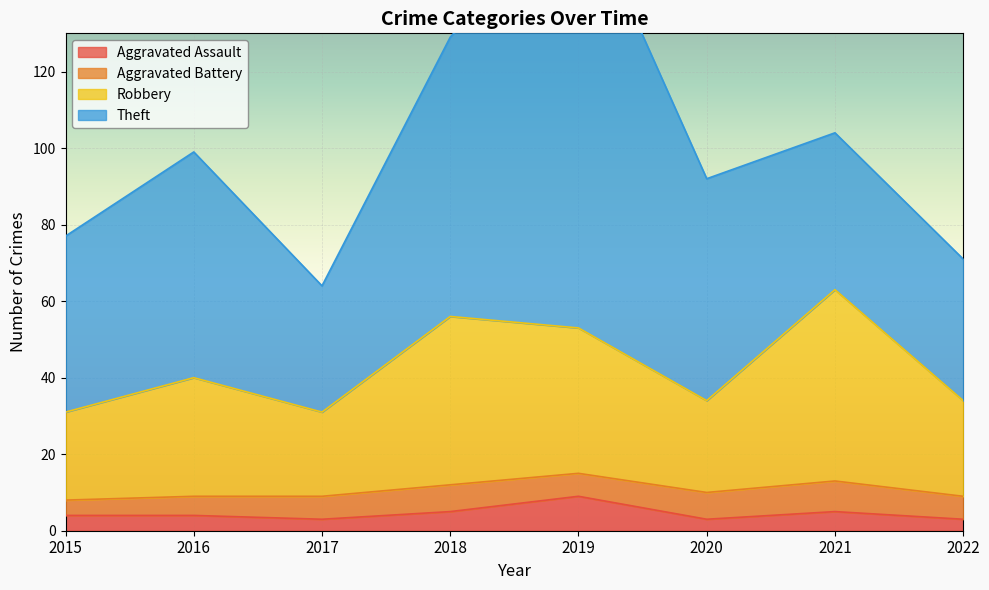

The value of Aggravated Assault at 2020 is 3. True or false?

True